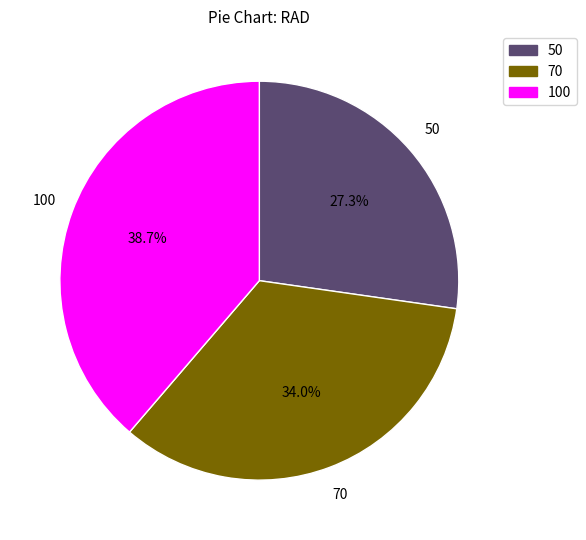

Does 70 represent more than half of the total?

No